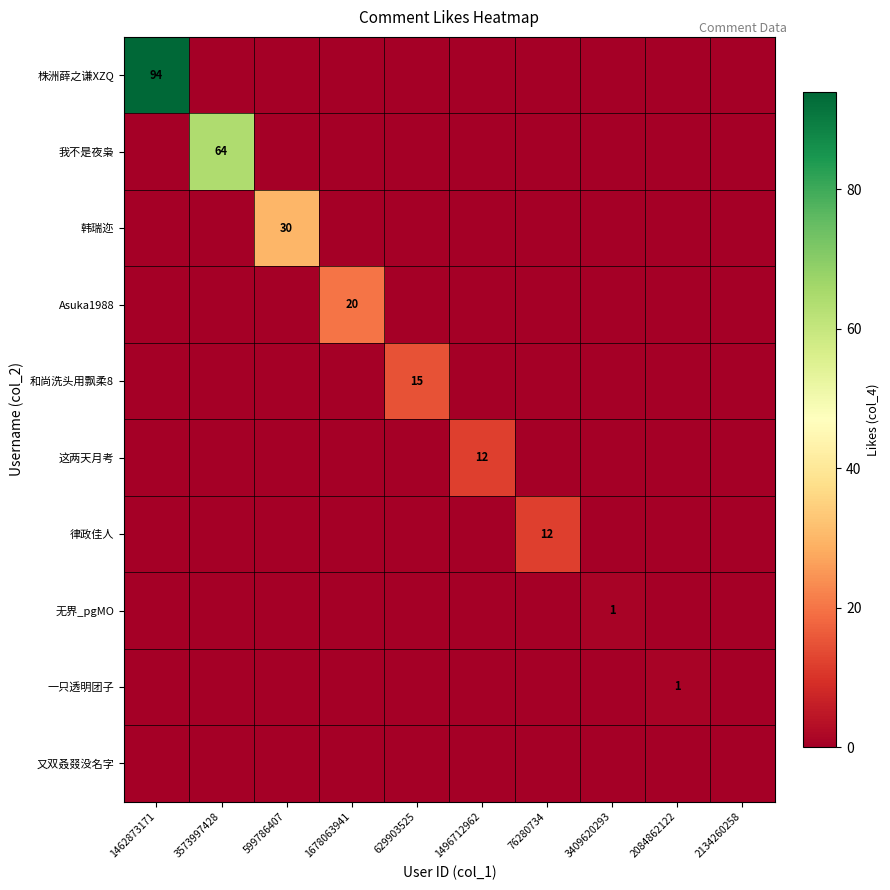

Which category has the lowest value across all series?

3573997428